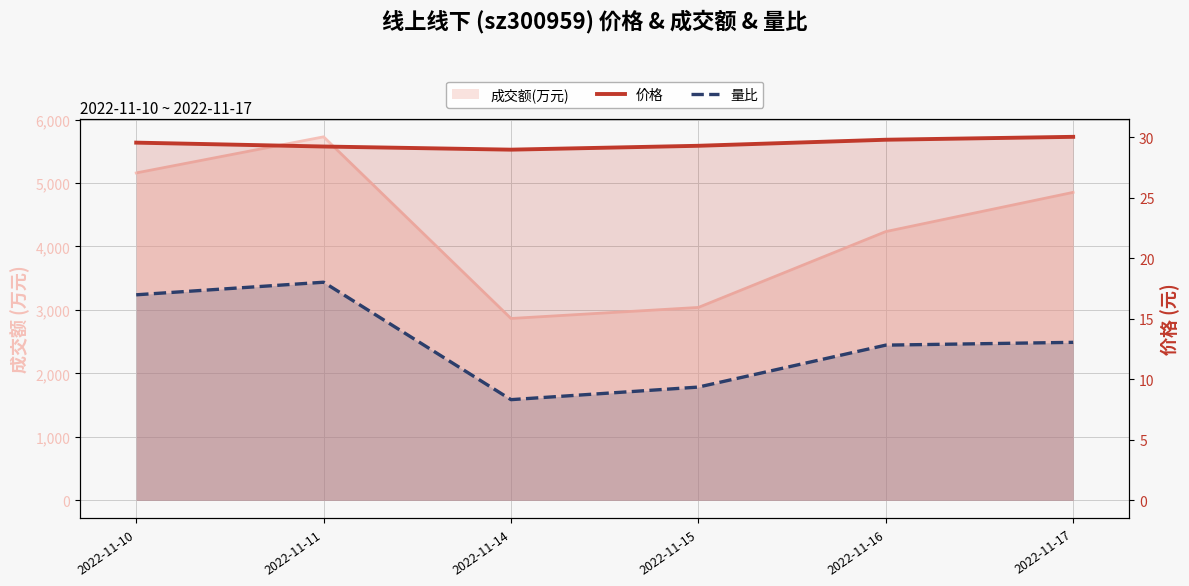

At which label does 量比 reach its minimum?

2022-11-14